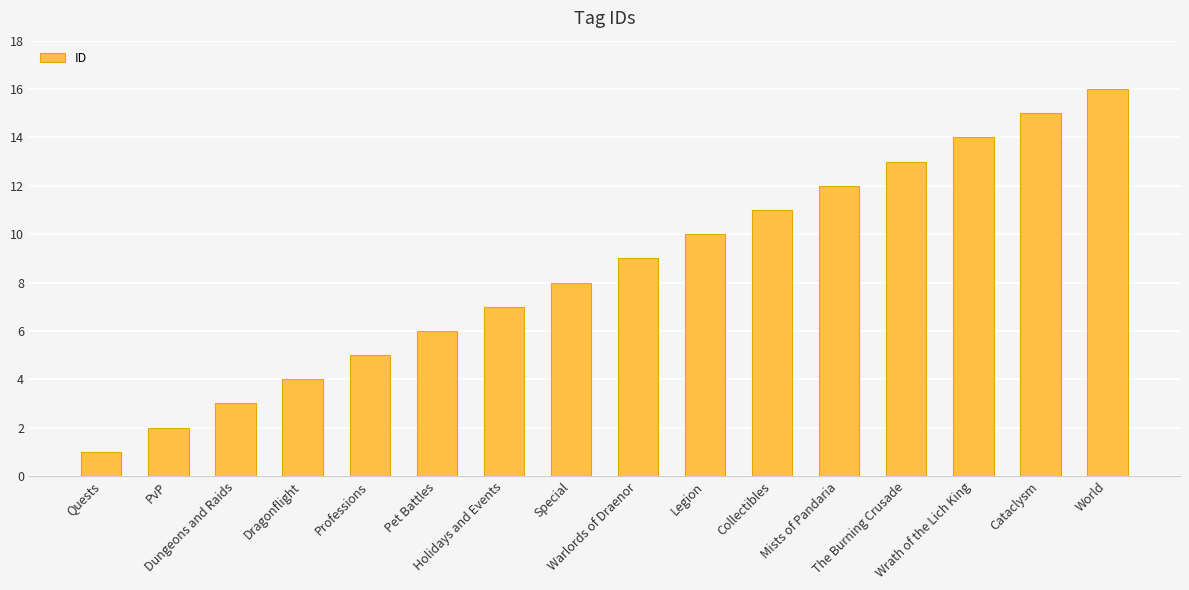

Which label corresponds to the smallest value in the chart?

Quests